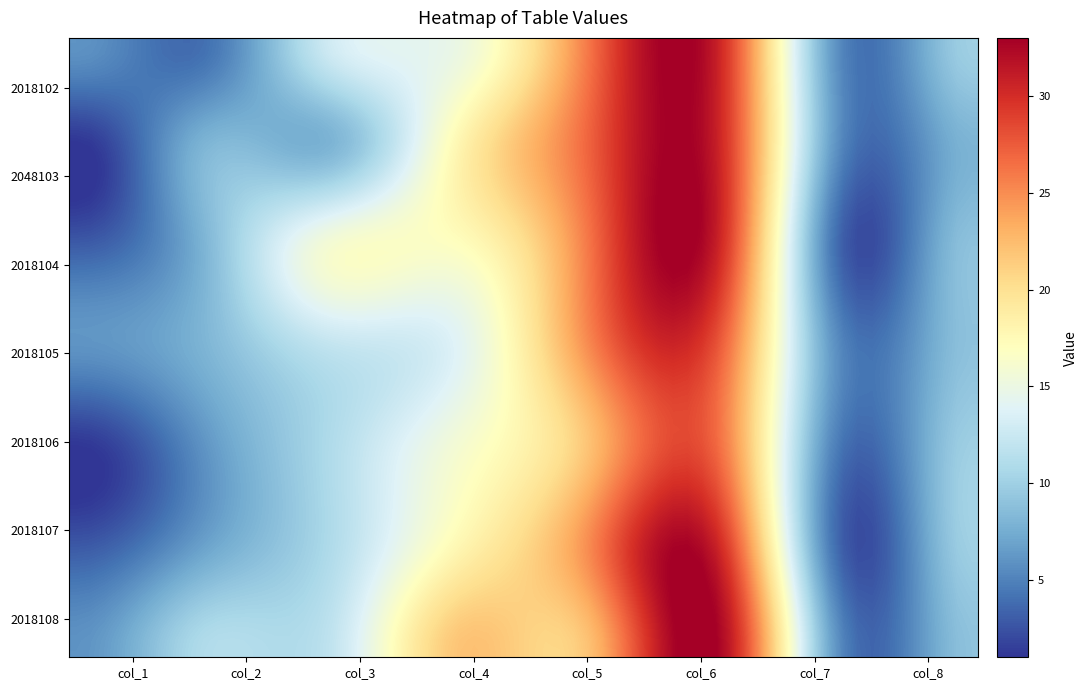

Reading left to right, what are all the values shown in this chart?

2018102: 6	4	13	15	26	31	5	10
2048103: 1	8	8	18	27	31	5	8
2018104: 3	8	16	17	26	31	3	9
2018105: 6	8	12	14	25	28	5	9
2018106: 1	6	11	16	22	27	4	10
2018107: 3	7	11	18	25	31	3	10
2018108: 6	11	12	22	22	33	5	9